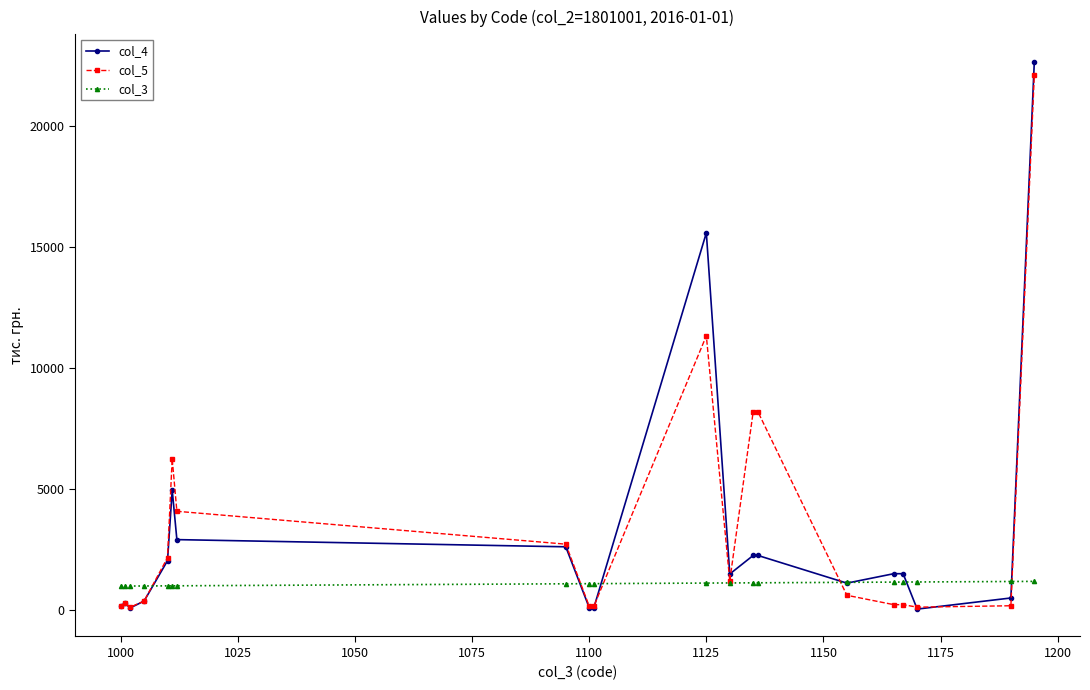

What is the difference between the maximum and minimum values in the col_5 series?

21978